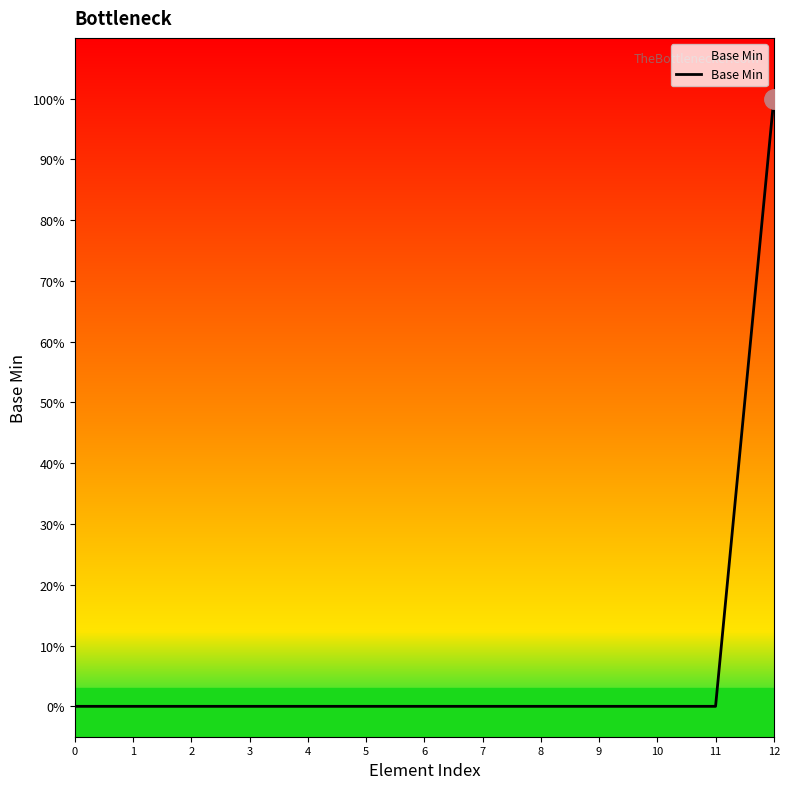

Does the chart have visible grid lines?

No